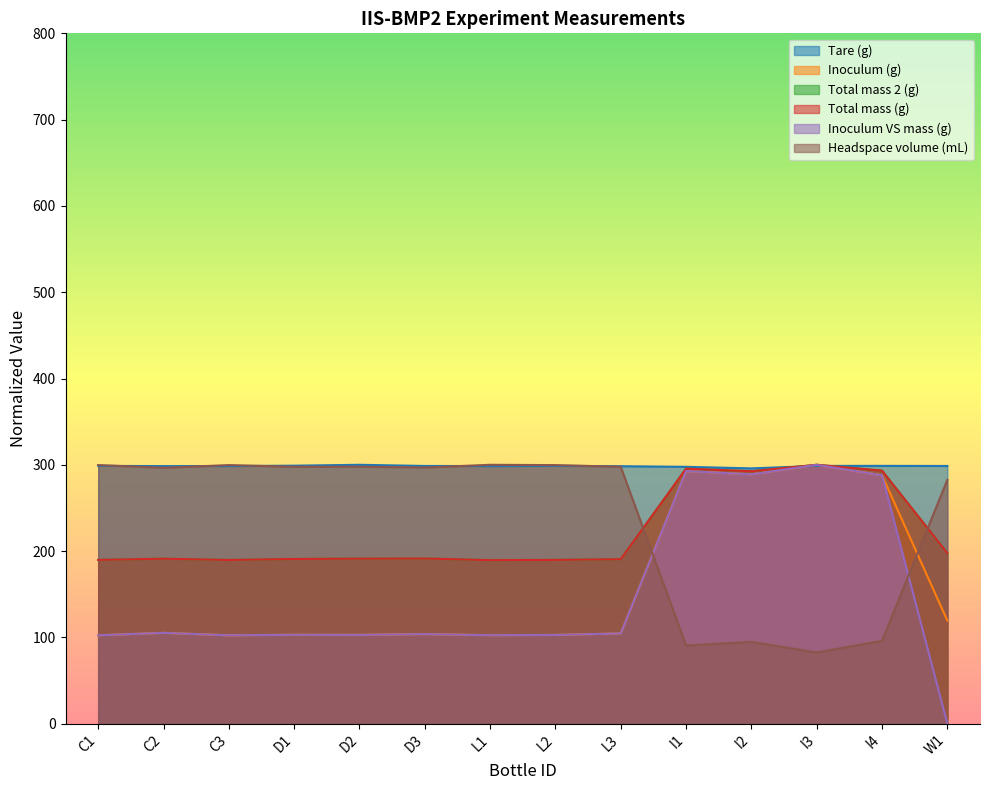

True or false: Inoculum VS mass (g) has more than 0 interior local peaks.

True